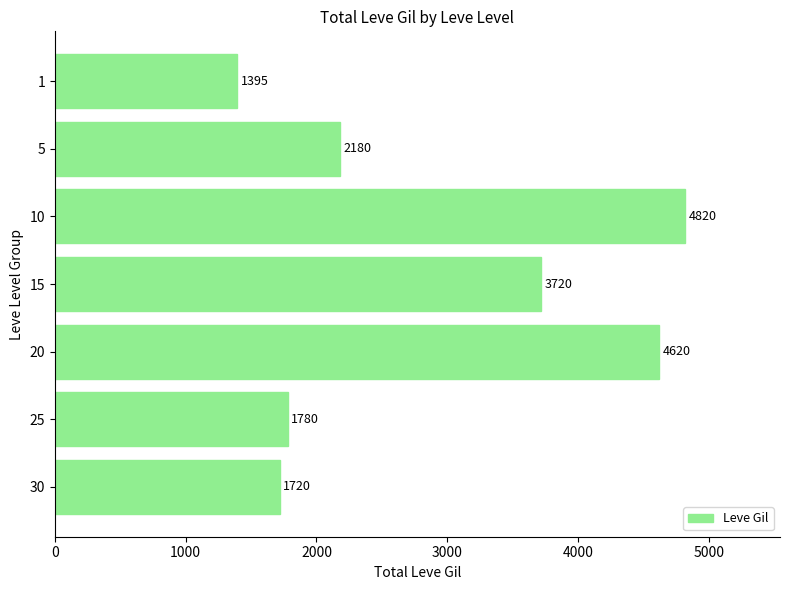

Rank the categories by value from highest to lowest.

10, 20, 15, 5, 25, 30, 1